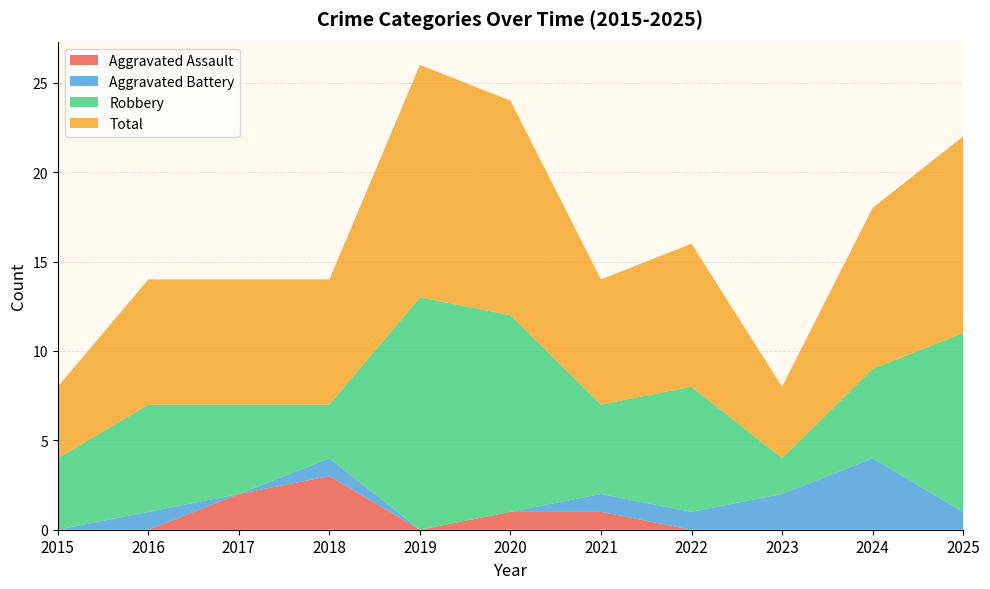

Reading left to right, extract all data points from this chart.

Aggravated Assault: 0	0	2	3	0	1	1	0	0	0	0
Aggravated Battery: 0	1	0	1	0	0	1	1	2	4	1
Robbery: 4	6	5	3	13	11	5	7	2	5	10
Total: 4	7	7	7	13	12	7	8	4	9	11